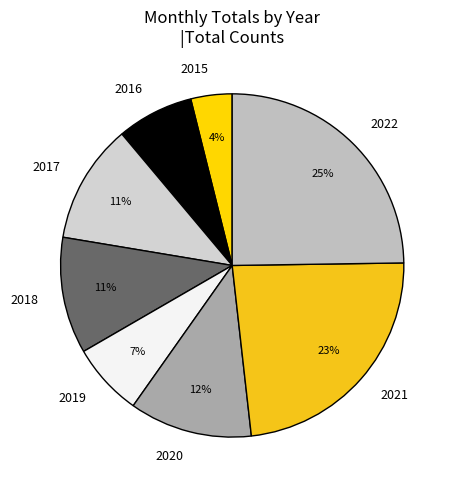

Approximately how many times larger is the value at 2022 compared to 2021?

1.1